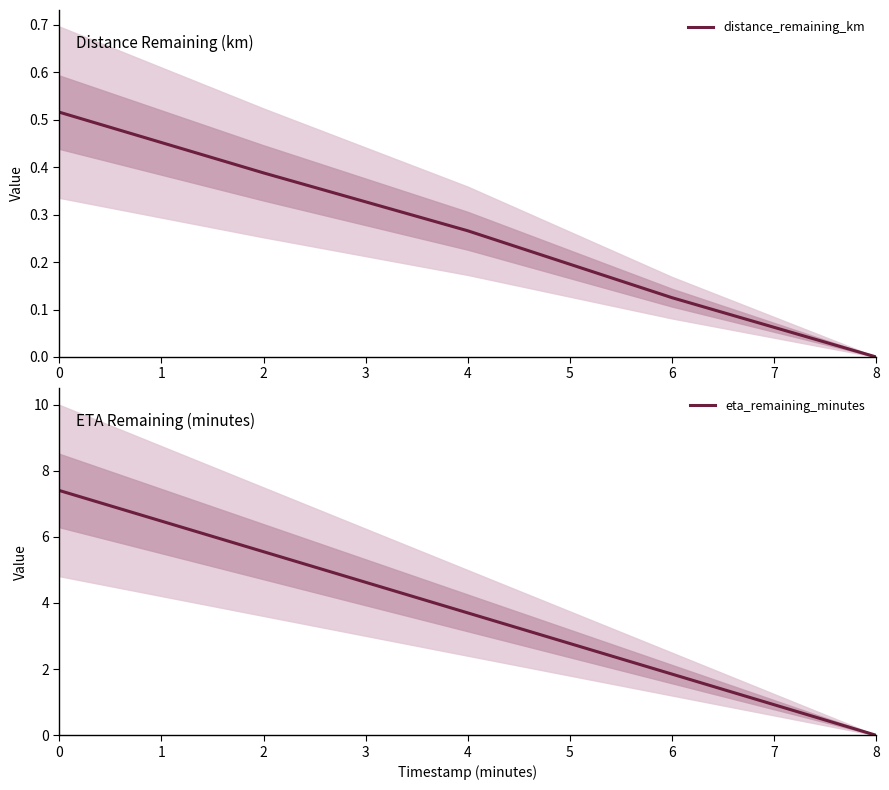

Does the chart have visible grid lines?

No